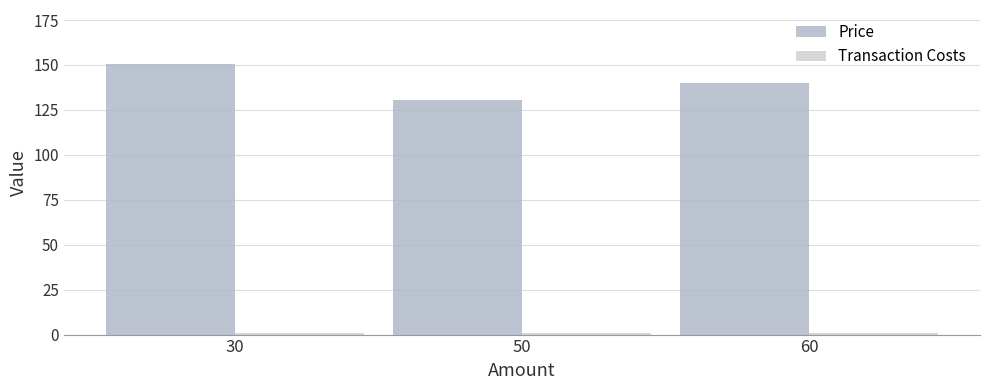

At which category is the sum across all series the highest?

30